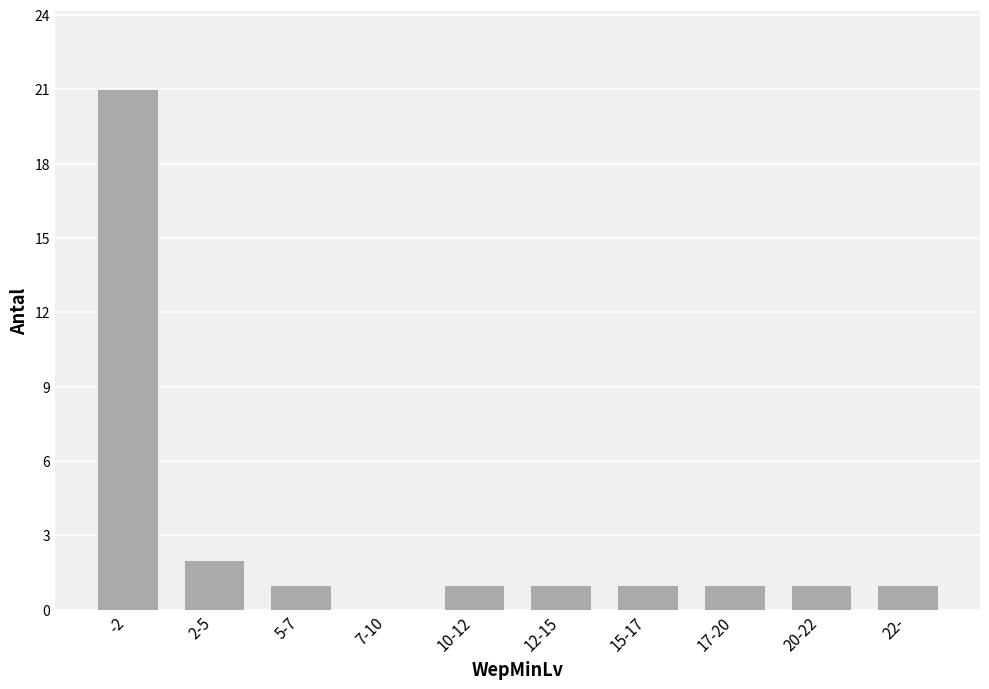

Reading left to right, what are all the values shown in this chart?

-2=21	2-5=2	5-7=1	7-10=0	10-12=1	12-15=1	15-17=1	17-20=1	20-22=1	22-=1